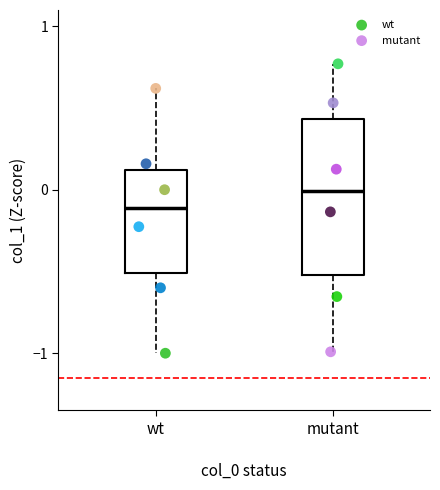

Which series reaches the maximum Y coordinate?

mutant